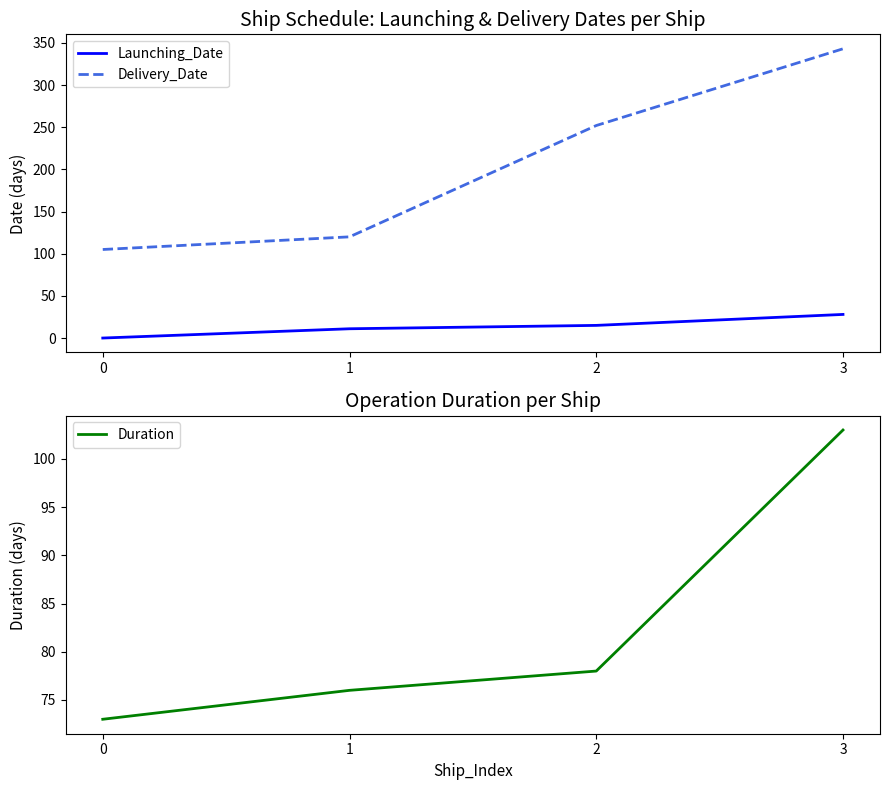

What is the sum of the Delivery_Date values at 2 and 3?

595